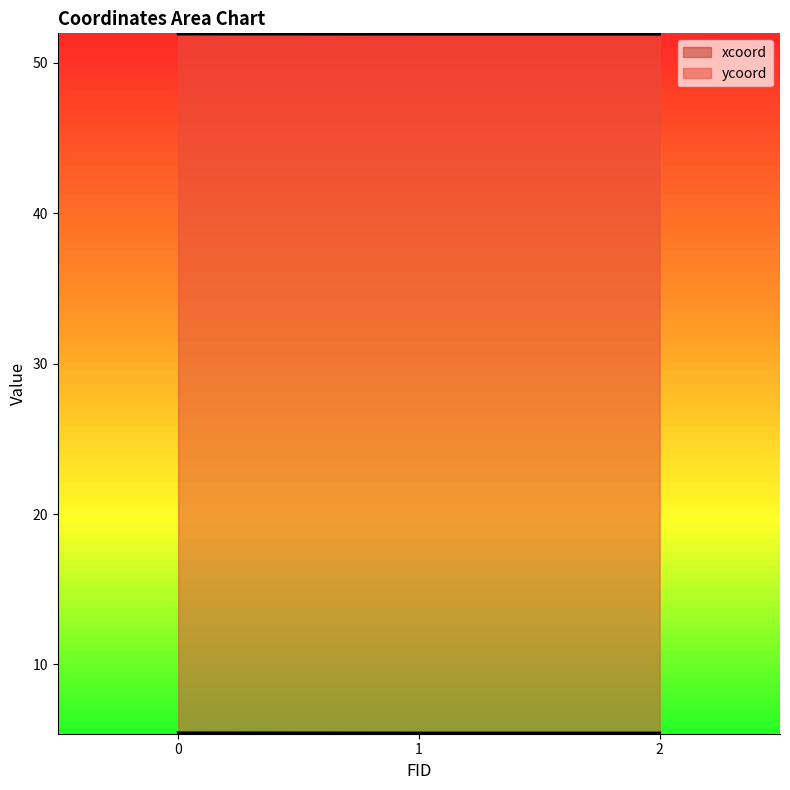

Reading left to right, transcribe all the data shown in this chart.

xcoord: 0=5.5	1=5.4	2=5.4
ycoord: 0=51.9	1=51.9	2=51.9